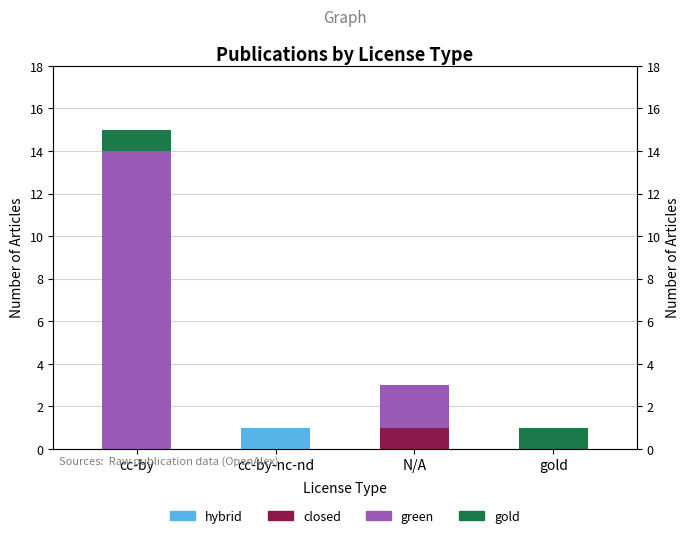

What is the difference between the maximum and second lowest values in the green series?

14